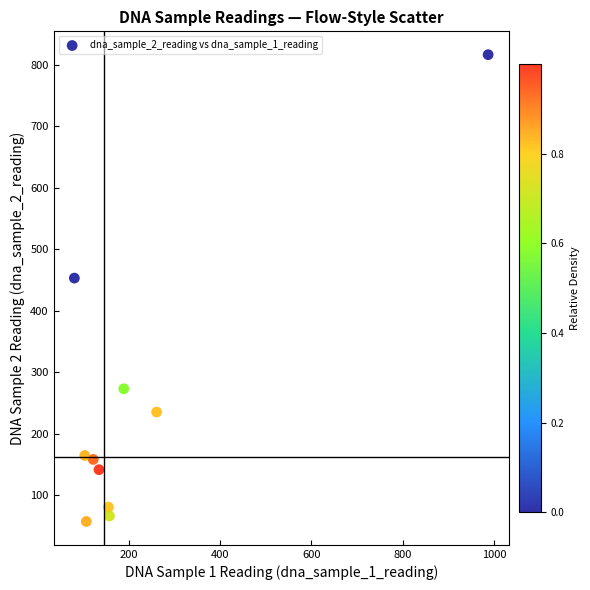

What is the average Y value?

244.9